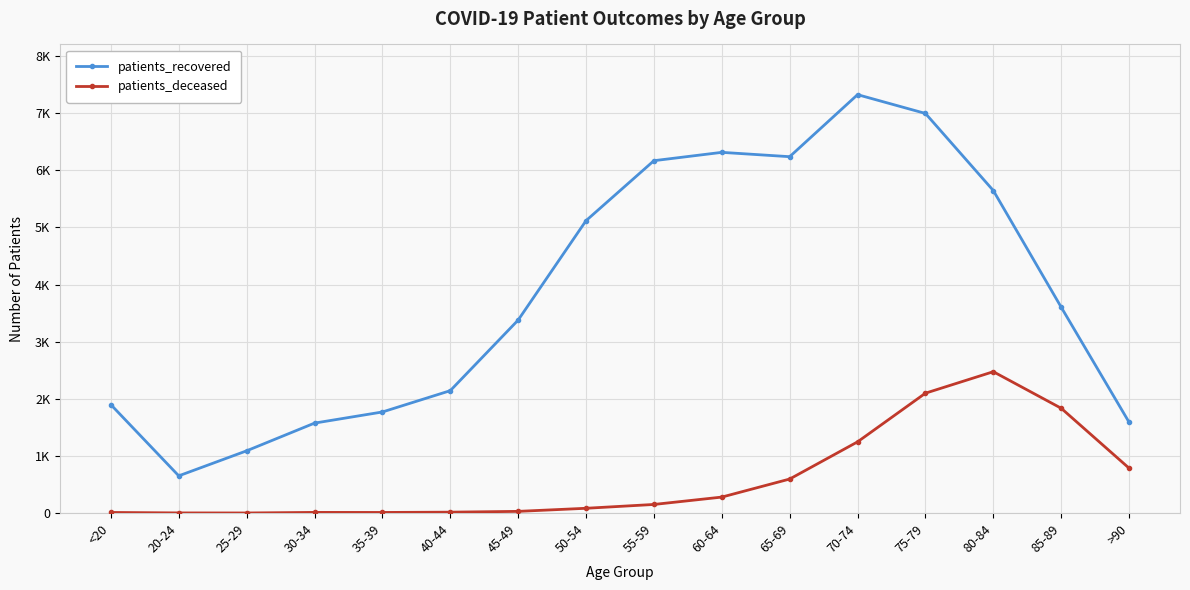

What is the total value across all series at 65-69?

6835